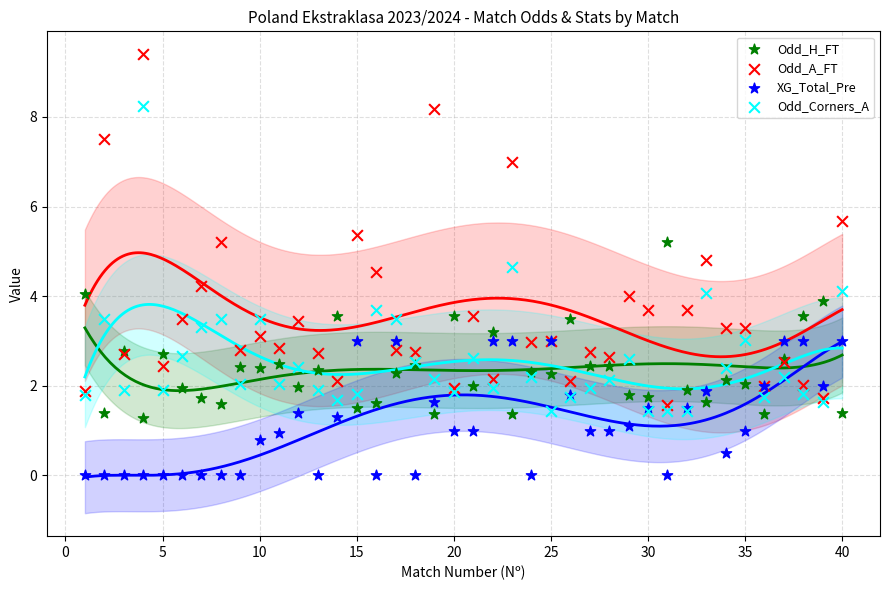

Which series reaches the minimum Y coordinate?

XG_Total_Pre